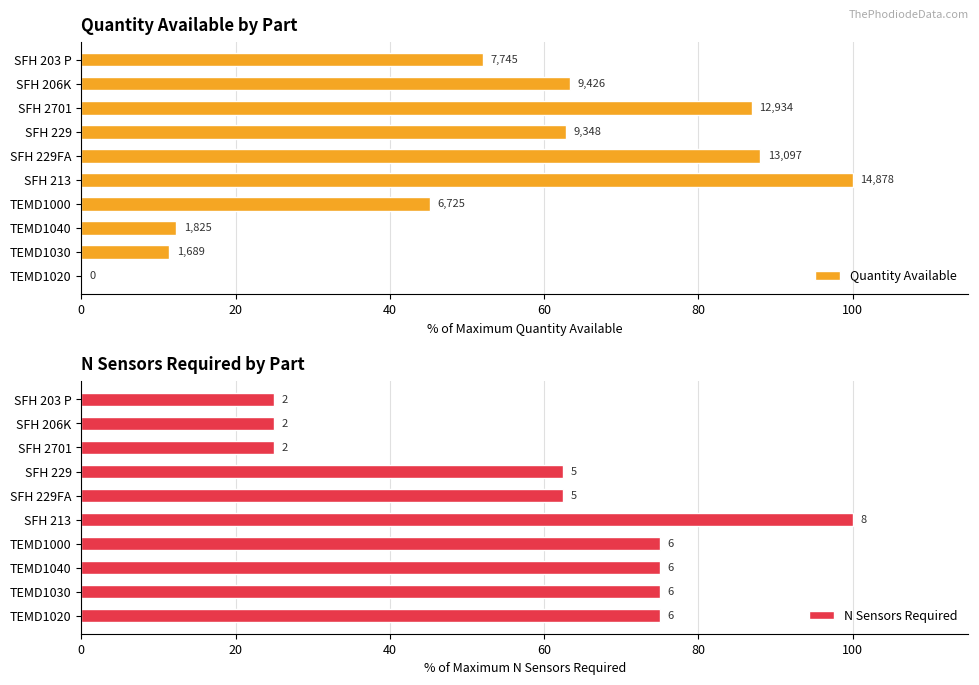

What is the minimum value for N Sensors Required?

25.0